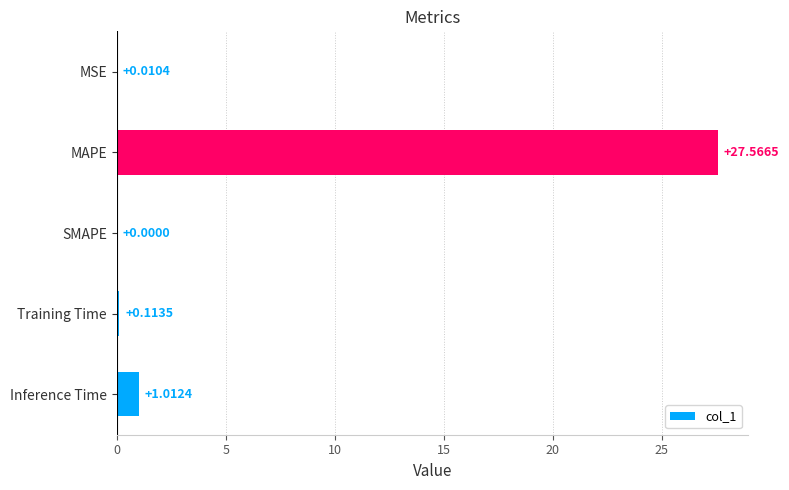

What is the sum of all values?

28.7